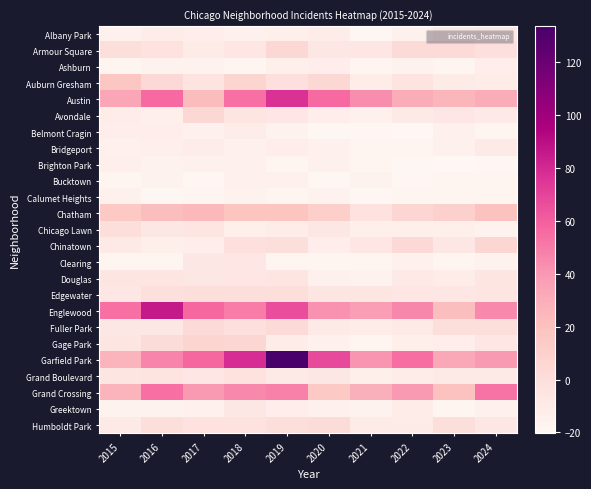

Reading left to right, list all the values displayed in this chart.

Albany Park: 2015=-14.3	2016=-11.3	2017=-12.3	2018=-14.3	2019=-13.3	2020=-11.3	2021=-19.3	2022=-14.3	2023=-8.3	2024=-7.3
Armour Square: 2015=0.7	2016=-3.3	2017=-10.3	2018=-6.3	2019=4.7	2020=-7.3	2021=-6.3	2022=2.7	2023=2.7	2024=-1.3
Ashburn: 2015=-18.3	2016=-16.3	2017=-16.3	2018=-17.3	2019=-13.3	2020=-12.3	2021=-18.3	2022=-16.3	2023=-17.3	2024=-12.3
Auburn Gresham: 2015=16.7	2016=3.7	2017=-4.3	2018=7.7	2019=-1.3	2020=4.7	2021=-11.3	2022=-4.3	2023=-10.3	2024=-11.3
Austin: 2015=33.7	2016=55.7	2017=22.7	2018=53.7	2019=76.7	2020=55.7	2021=43.7	2022=30.7	2023=25.7	2024=30.7
Avondale: 2015=-11.3	2016=-13.3	2017=4.7	2018=-5.3	2019=-6.3	2020=-12.3	2021=-15.3	2022=-9.3	2023=-6.3	2024=-9.3
Belmont Cragin: 2015=-12.3	2016=-12.3	2017=-15.3	2018=-11.3	2019=-16.3	2020=-19.3	2021=-19.3	2022=-20.3	2023=-15.3	2024=-18.3
Bridgeport: 2015=-14.3	2016=-13.3	2017=-11.3	2018=-15.3	2019=-12.3	2020=-14.3	2021=-18.3	2022=-17.3	2023=-15.3	2024=-9.3
Brighton Park: 2015=-13.3	2016=-16.3	2017=-14.3	2018=-15.3	2019=-18.3	2020=-15.3	2021=-17.3	2022=-19.3	2023=-20.3	2024=-19.3
Bucktown: 2015=-18.3	2016=-16.3	2017=-19.3	2018=-15.3	2019=-15.3	2020=-19.3	2021=-16.3	2022=-19.3	2023=-17.3	2024=-17.3
Calumet Heights: 2015=-15.3	2016=-19.3	2017=-17.3	2018=-16.3	2019=-17.3	2020=-16.3	2021=-19.3	2022=-17.3	2023=-17.3	2024=-17.3
Chatham: 2015=15.7	2016=21.7	2017=23.7	2018=17.7	2019=17.7	2020=10.7	2021=-3.3	2022=5.7	2023=9.7	2024=19.7
Chicago Lawn: 2015=-0.3	2016=-7.3	2017=-5.3	2018=-13.3	2019=-11.3	2020=-7.3	2021=-13.3	2022=-13.3	2023=-13.3	2024=-16.3
Chinatown: 2015=-8.3	2016=-13.3	2017=-12.3	2018=-1.3	2019=0.7	2020=-12.3	2021=-6.3	2022=3.7	2023=-7.3	2024=5.7
Clearing: 2015=-17.3	2016=-17.3	2017=-7.3	2018=-6.3	2019=-17.3	2020=-17.3	2021=-18.3	2022=-15.3	2023=-17.3	2024=-16.3
Douglas: 2015=-5.3	2016=-5.3	2017=-7.3	2018=-6.3	2019=-5.3	2020=-15.3	2021=-16.3	2022=-8.3	2023=-11.3	2024=-5.3
Edgewater: 2015=-6.3	2016=-1.3	2017=-0.3	2018=0.7	2019=-0.3	2020=-5.3	2021=-5.3	2022=-6.3	2023=-6.3	2024=-5.3
Englewood: 2015=53.7	2016=85.7	2017=56.7	2018=49.7	2019=66.7	2020=41.7	2021=37.7	2022=45.7	2023=21.7	2024=44.7
Fuller Park: 2015=-7.3	2016=-7.3	2017=2.7	2018=-1.3	2019=2.7	2020=-9.3	2021=-11.3	2022=-9.3	2023=-0.3	2024=0.7
Gage Park: 2015=-5.3	2016=1.7	2017=6.7	2018=5.7	2019=-11.3	2020=-15.3	2021=-17.3	2022=-13.3	2023=-12.3	2024=-6.3
Garfield Park: 2015=26.7	2016=46.7	2017=56.7	2018=78.7	2019=133.7	2020=67.7	2021=40.7	2022=54.7	2023=32.7	2024=38.7
Grand Boulevard: 2015=-5.3	2016=-4.3	2017=-6.3	2018=-2.3	2019=-9.3	2020=-7.3	2021=-13.3	2022=-11.3	2023=-8.3	2024=-9.3
Grand Crossing: 2015=26.7	2016=53.7	2017=39.7	2018=44.7	2019=47.7	2020=15.7	2021=28.7	2022=39.7	2023=19.7	2024=52.7
Greektown: 2015=-16.3	2016=-16.3	2017=-15.3	2018=-7.3	2019=-12.3	2020=-15.3	2021=-16.3	2022=-11.3	2023=-18.3	2024=-15.3
Humboldt Park: 2015=-8.3	2016=-0.3	2017=-3.3	2018=-3.3	2019=0.7	2020=1.7	2021=-10.3	2022=-10.3	2023=-0.3	2024=-7.3